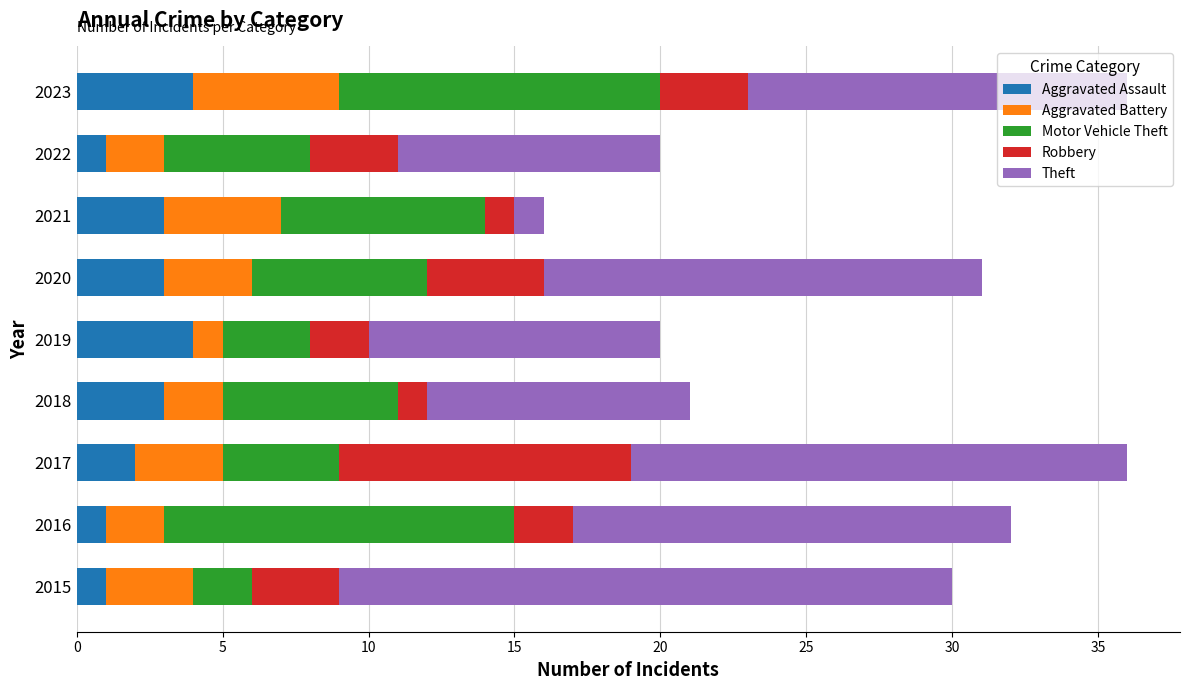

What is the total value across all series at 2015?

30